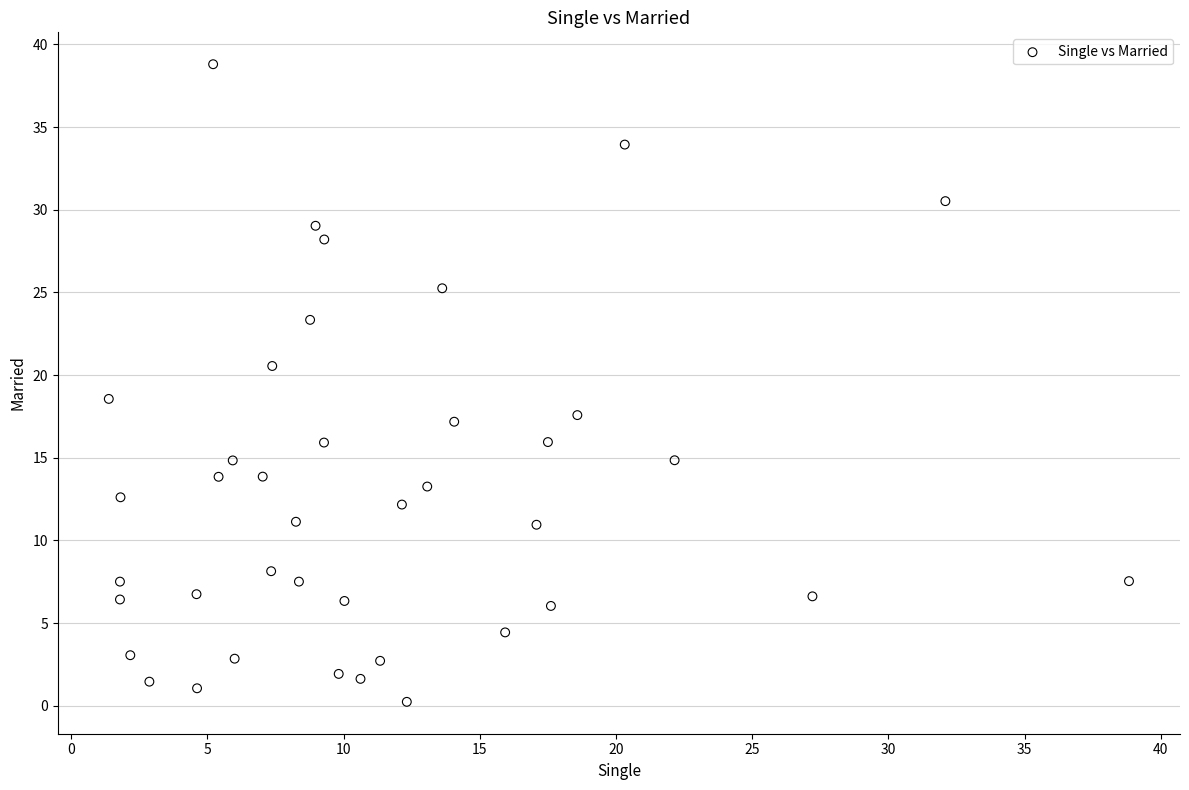

What is the range of Y values (max minus min)?

38.6